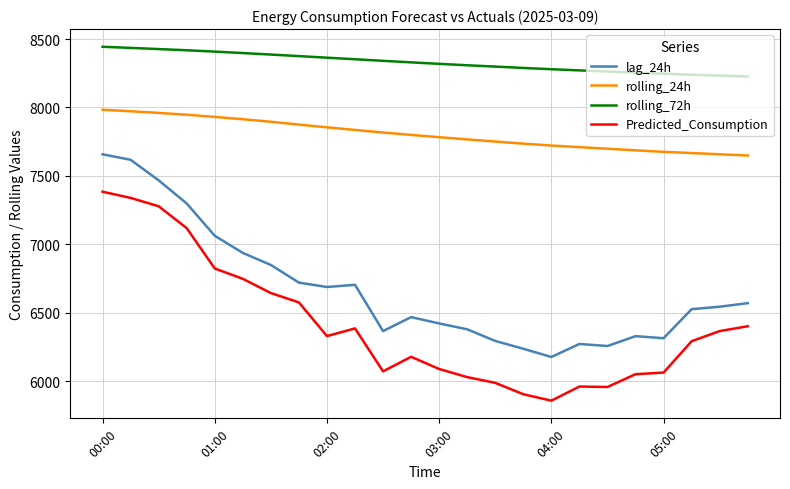

True or false: lag_24h and rolling_72h cross at least once.

False